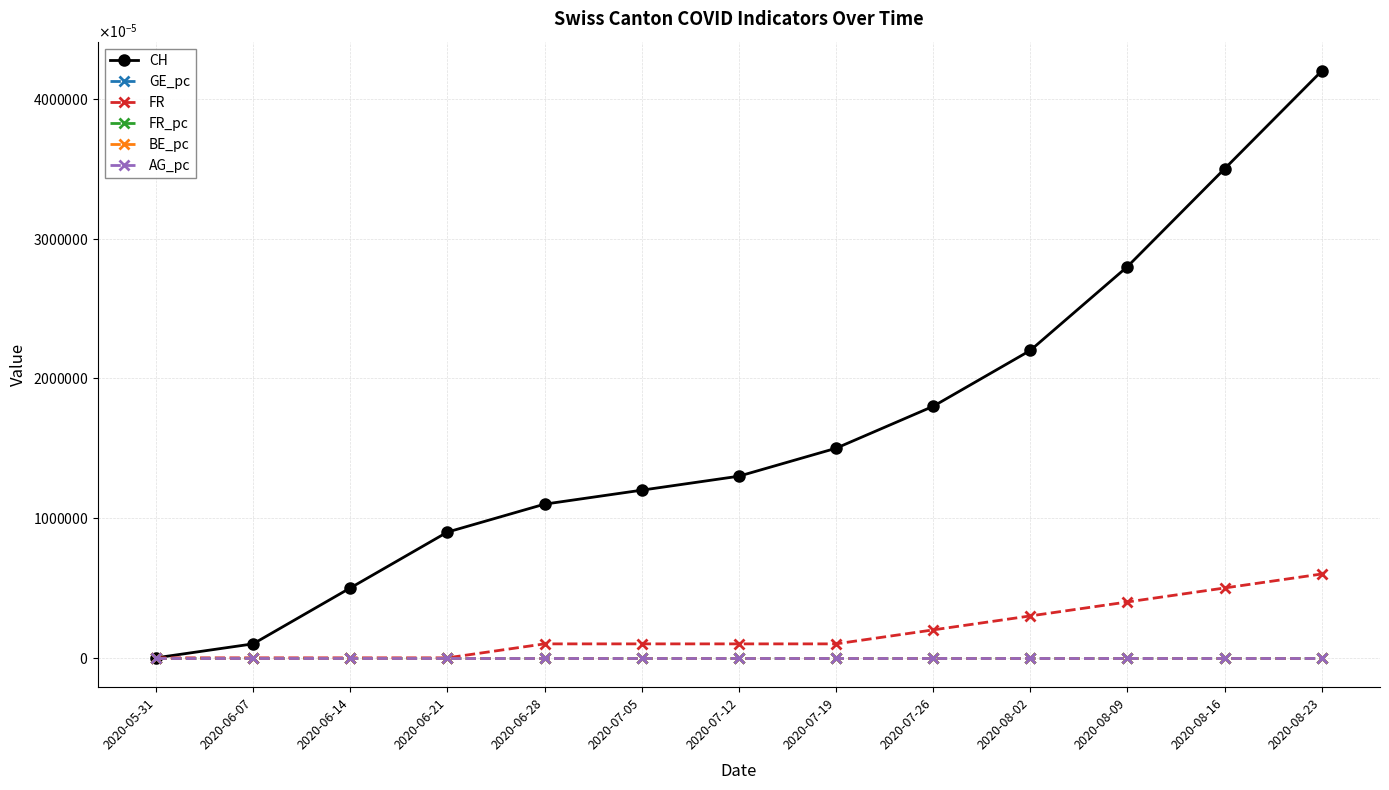

What are all the series names shown in the legend?

CH, GE_pc, FR, FR_pc, BE_pc, AG_pc